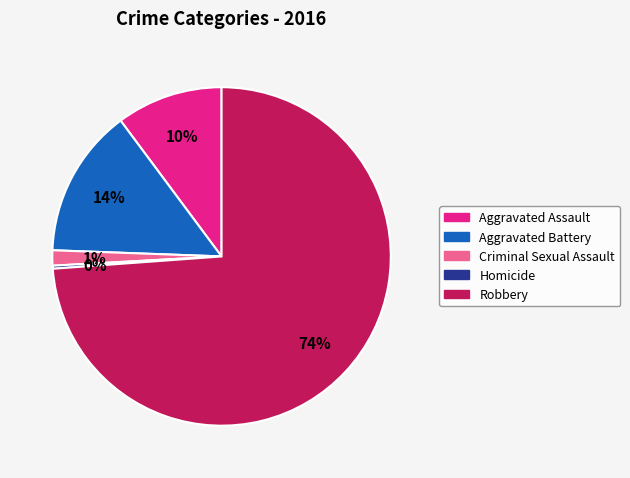

To the nearest percent, what is the difference between the Homicide and Criminal Sexual Assault slice percentages?

1%